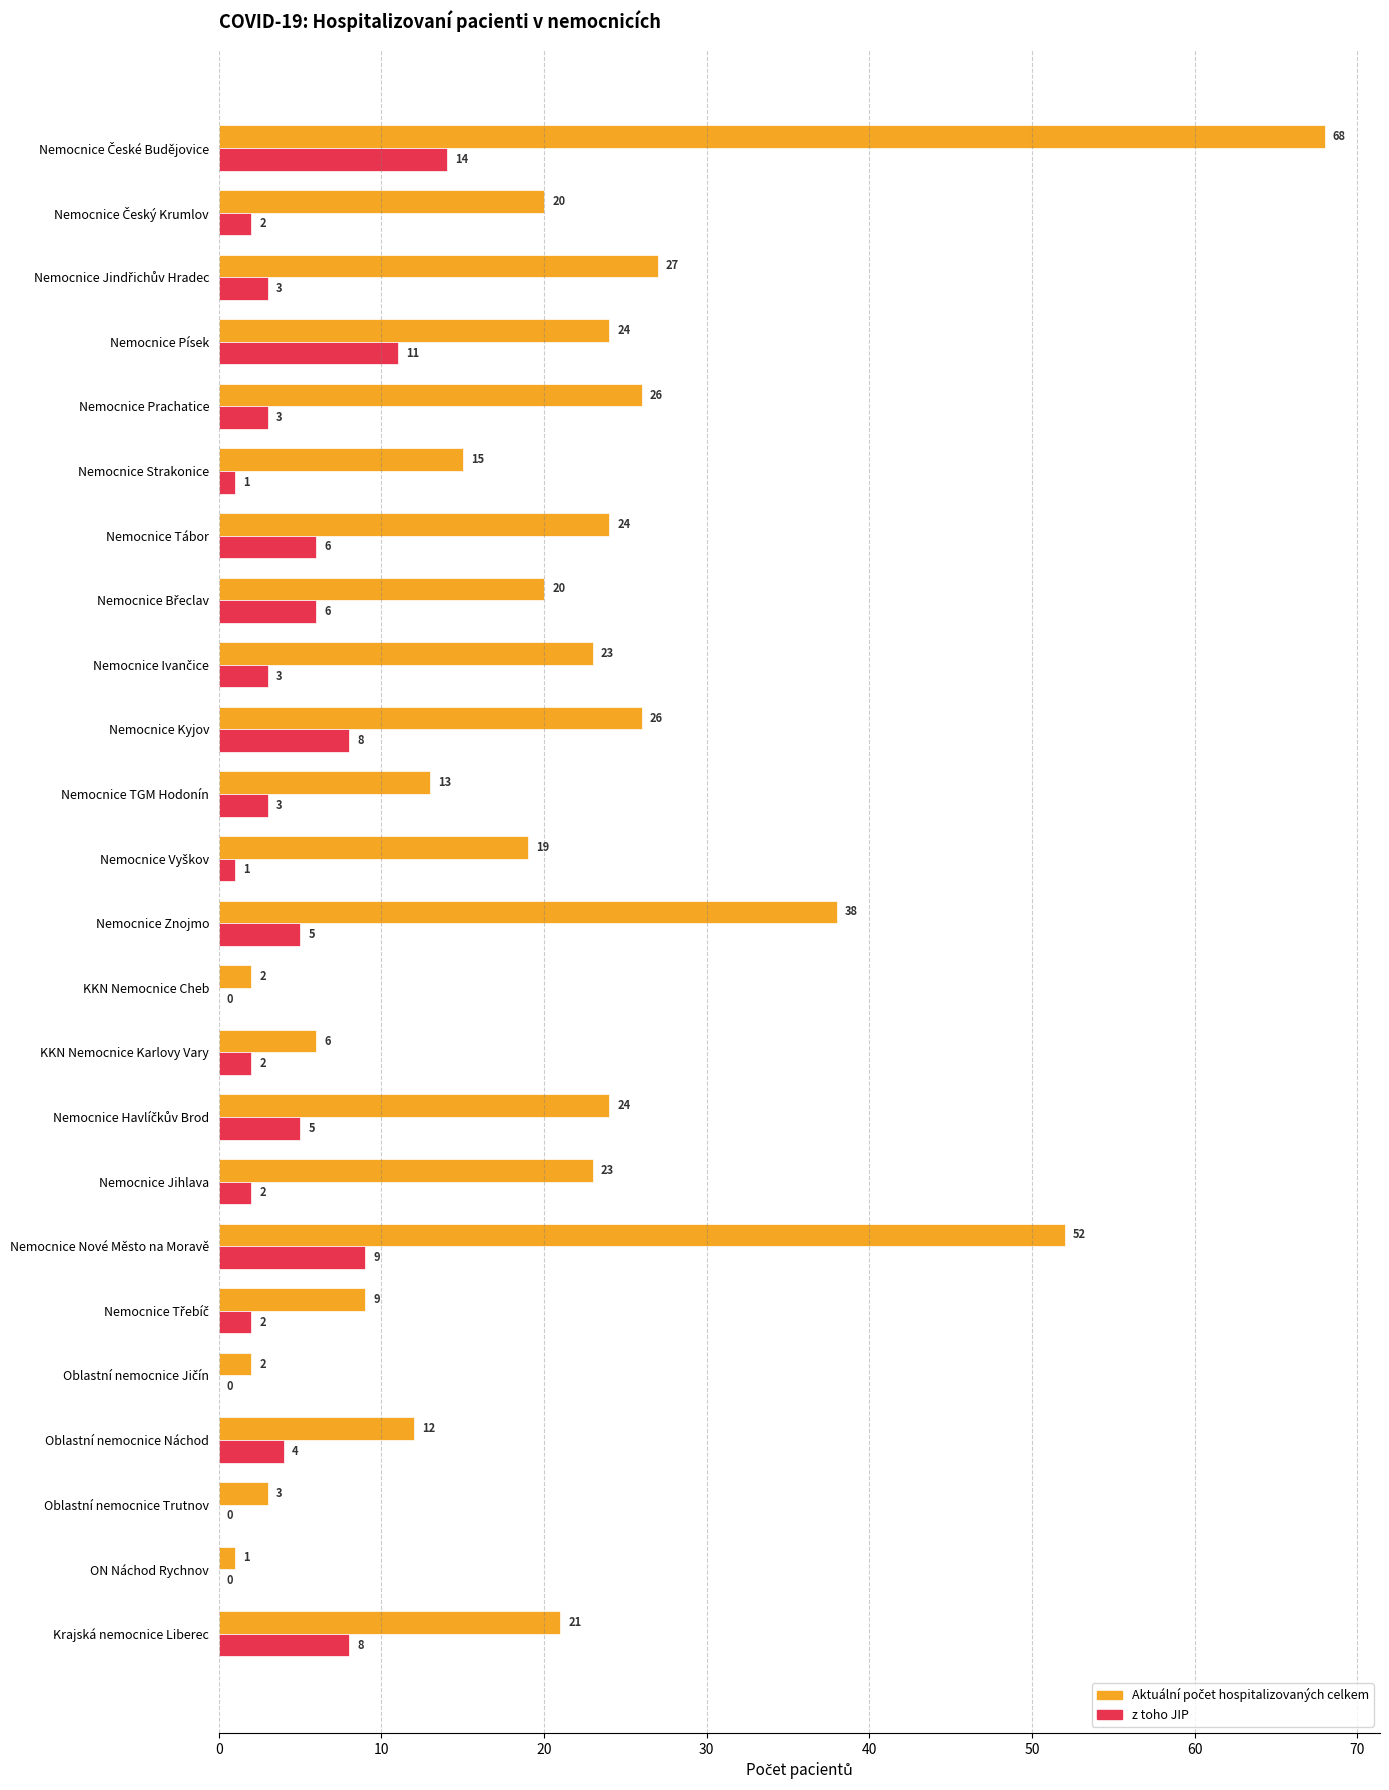

What is the sum of the z toho JIP values at Nemocnice Písek and KKN Nemocnice Karlovy Vary?

13